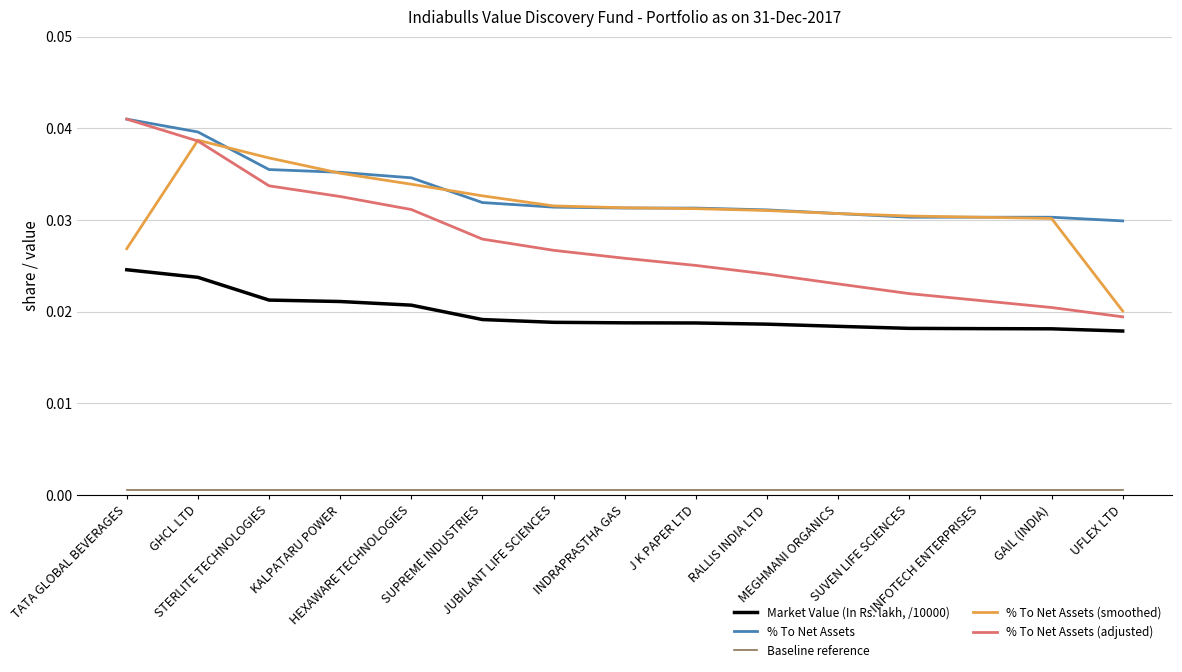

Does the chart display data point markers on the line(s)?

No